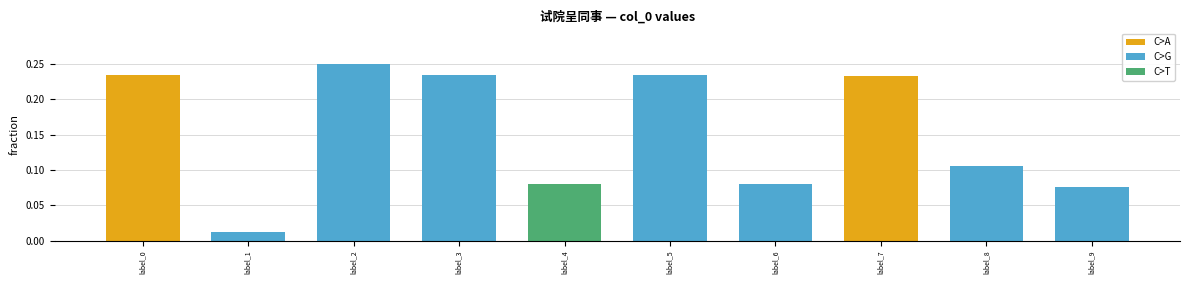

What is the sum of the values at label_8 and label_0?

0.3